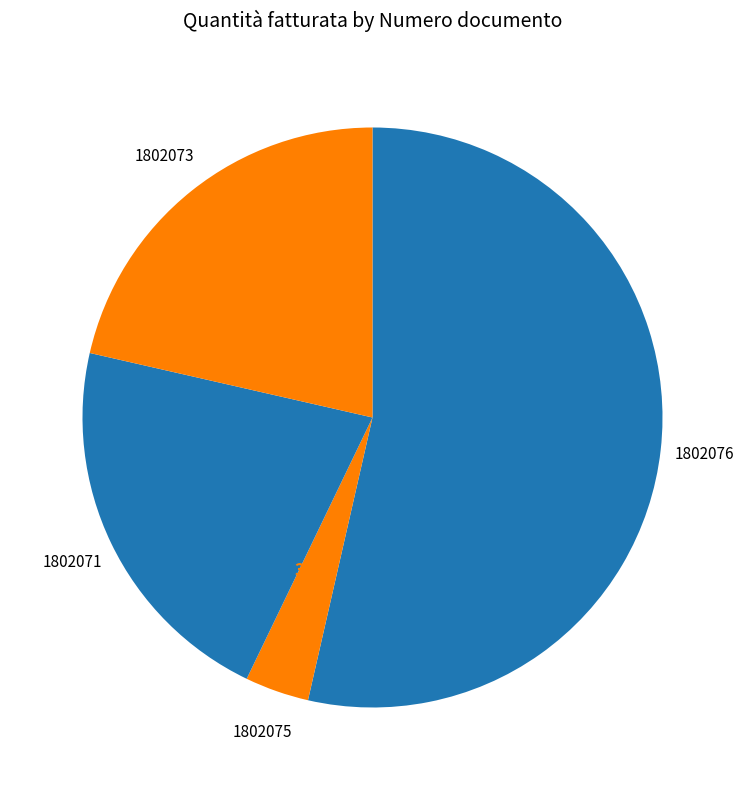

How much of the chart is everything except 1802076?

46.4%